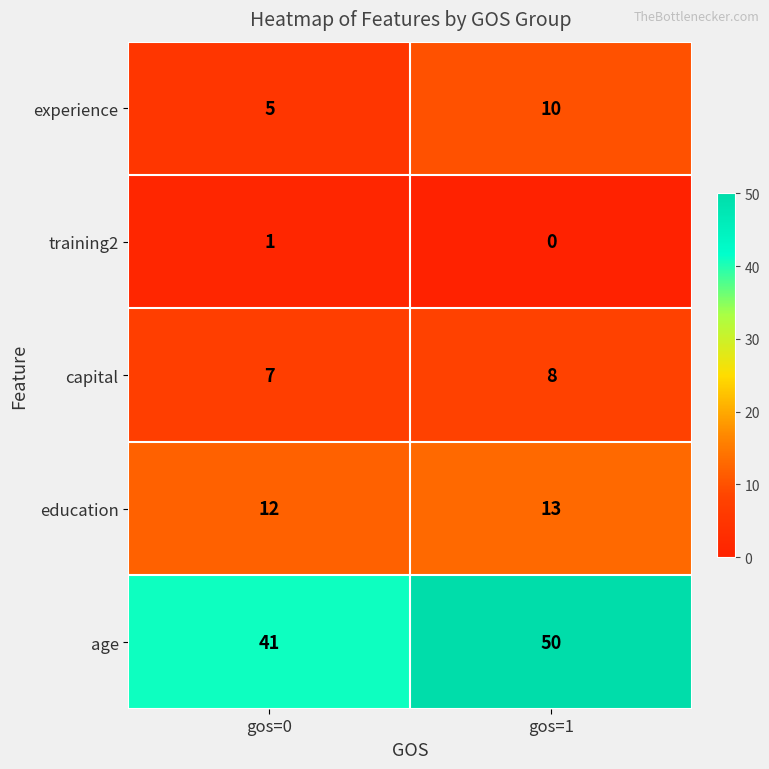

What is the sum of all experience values?

15